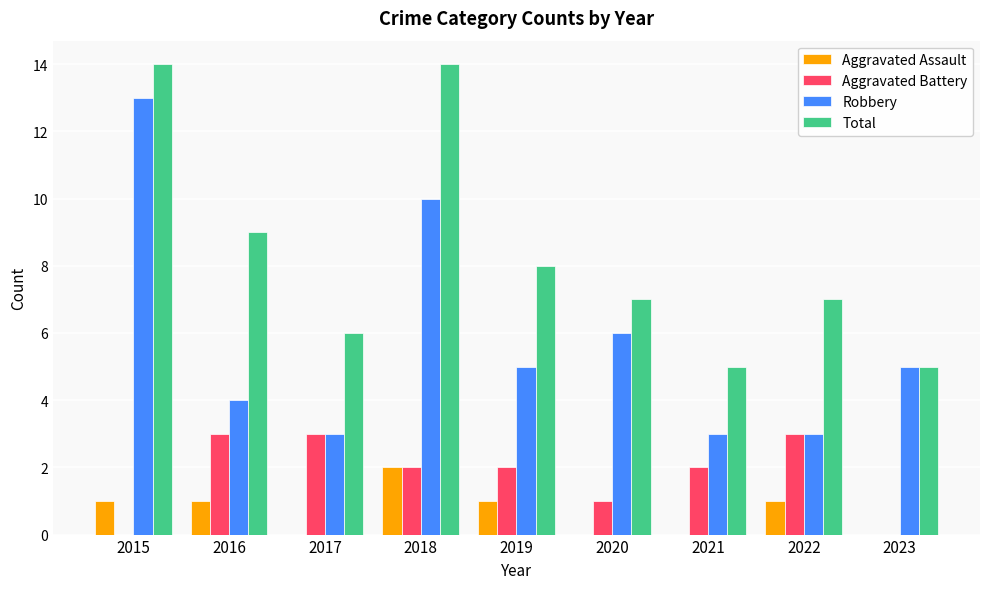

What is the sum of all Aggravated Battery values?

16